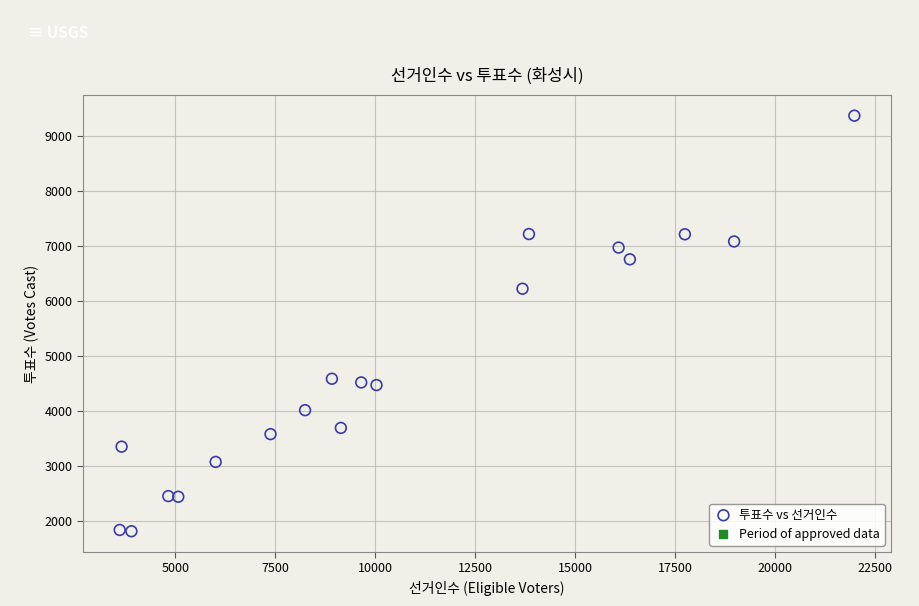

What Y value in the scatter plot is closest to 5591?

6224